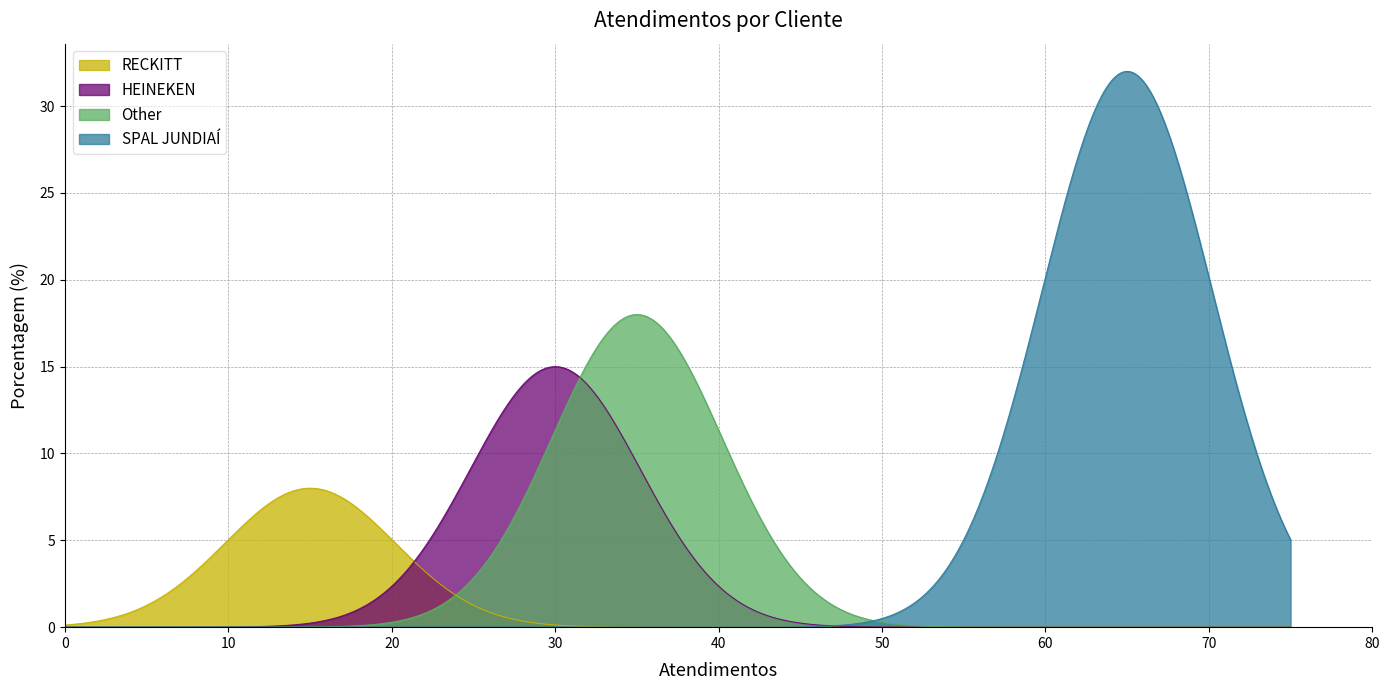

Rank the categories by value from lowest to highest.

RECKITT, HEINEKEN, Other, SPAL JUNDIAÍ